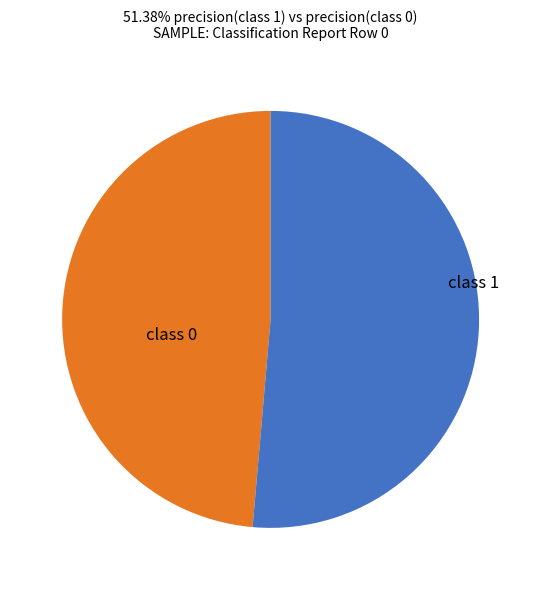

Is there any slice that represents more than half of the pie?

Yes